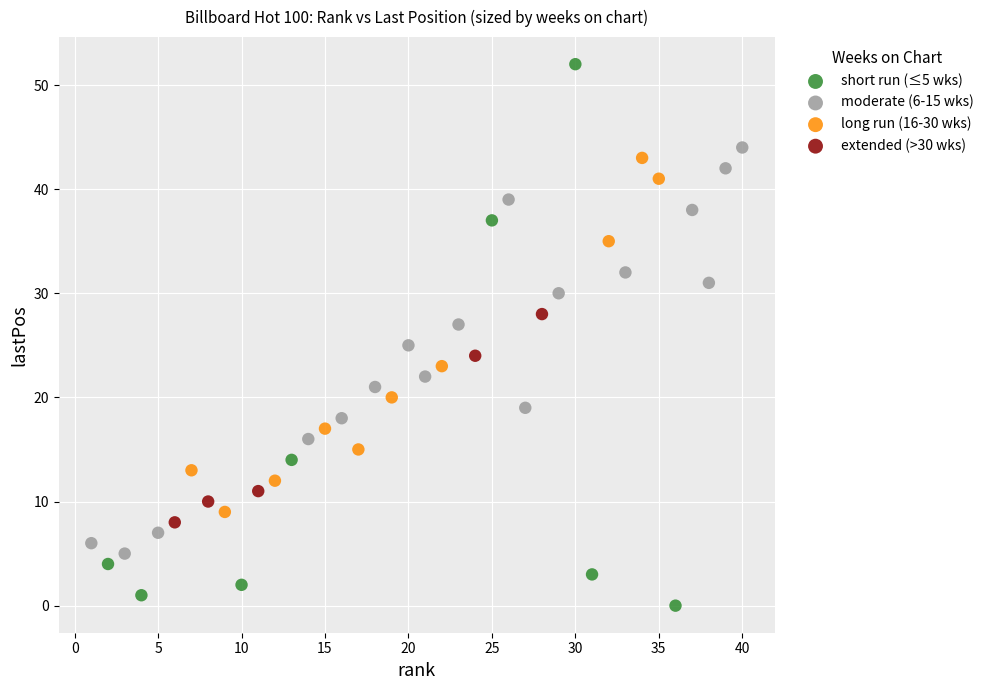

What are all the series names shown in the legend?

short run (≤5 wks), moderate (6-15 wks), long run (16-30 wks), extended (>30 wks)